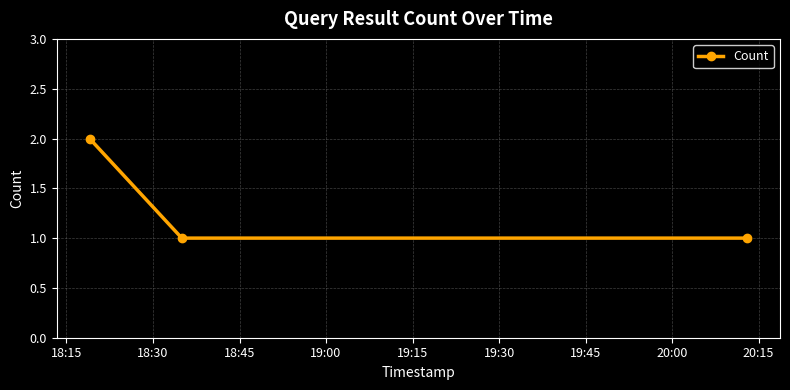

How many lines are shown in the chart?

1